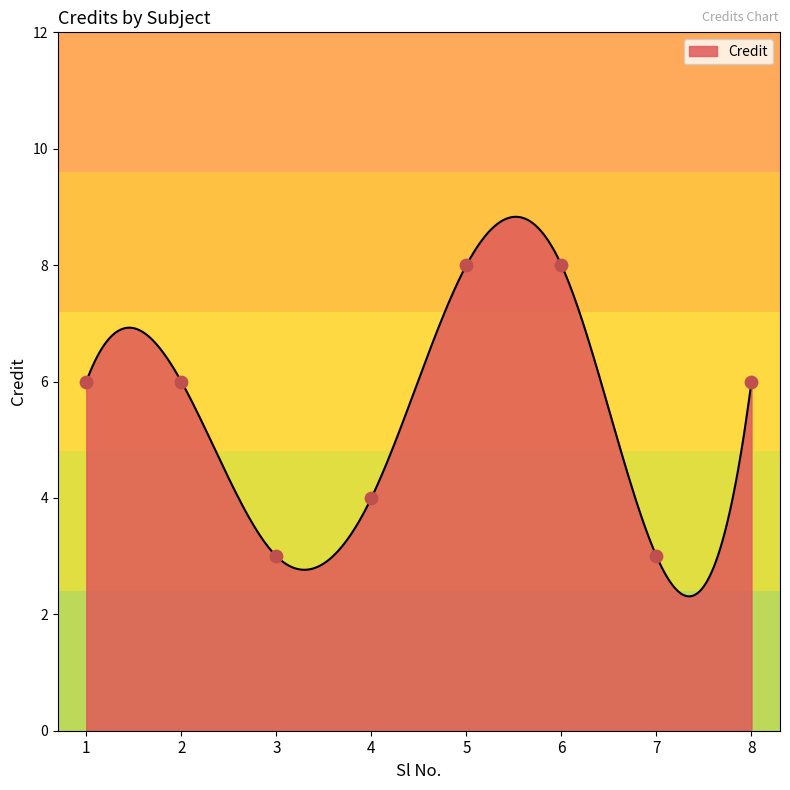

Between 8 and 2, which is larger?

8